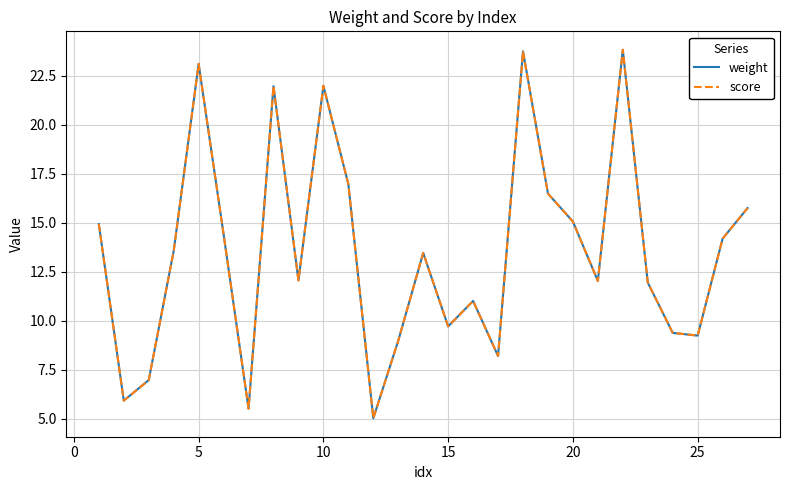

Is this an area chart (filled region under the line)?

No